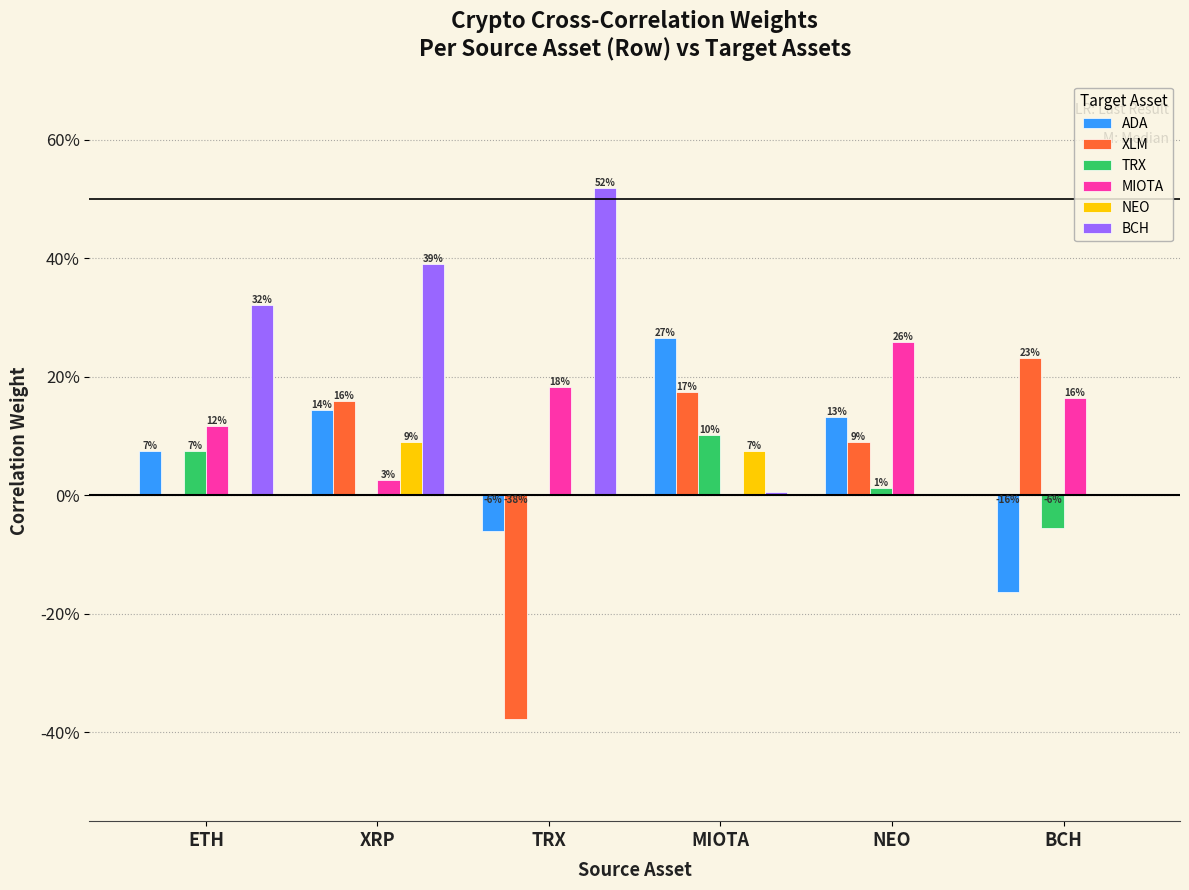

Rank the categories by MIOTA value from highest to lowest.

NEO, TRX, BCH, ETH, XRP, MIOTA